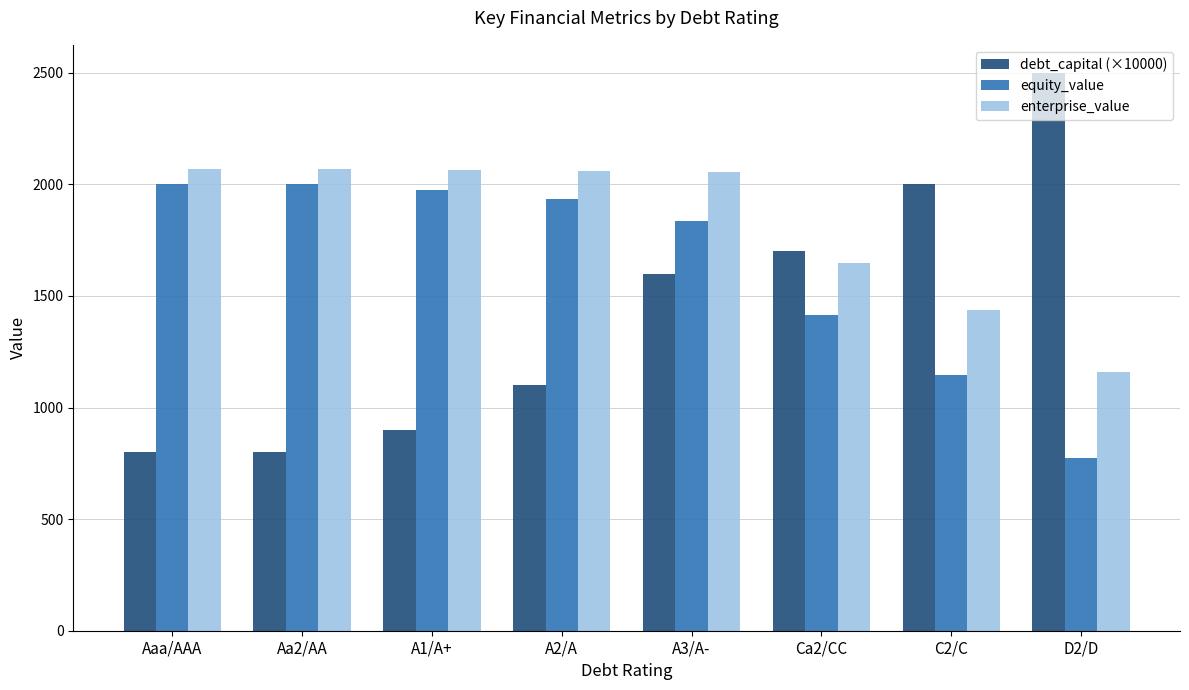

What are all the series names shown in the legend?

debt_capital (×10000), equity_value, enterprise_value